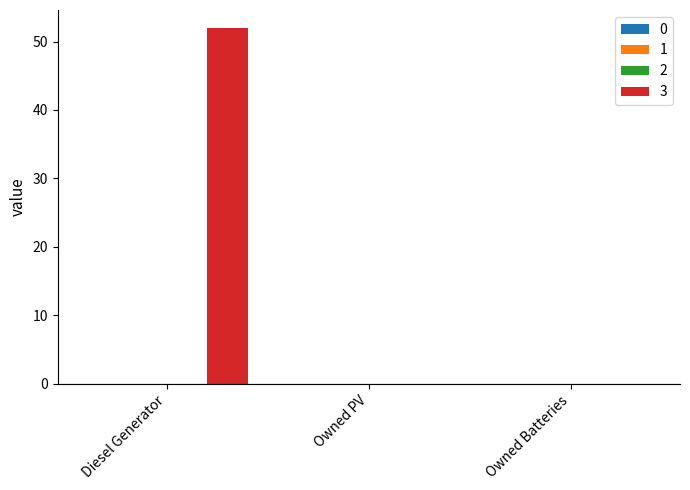

What is the maximum value shown in the chart?

52